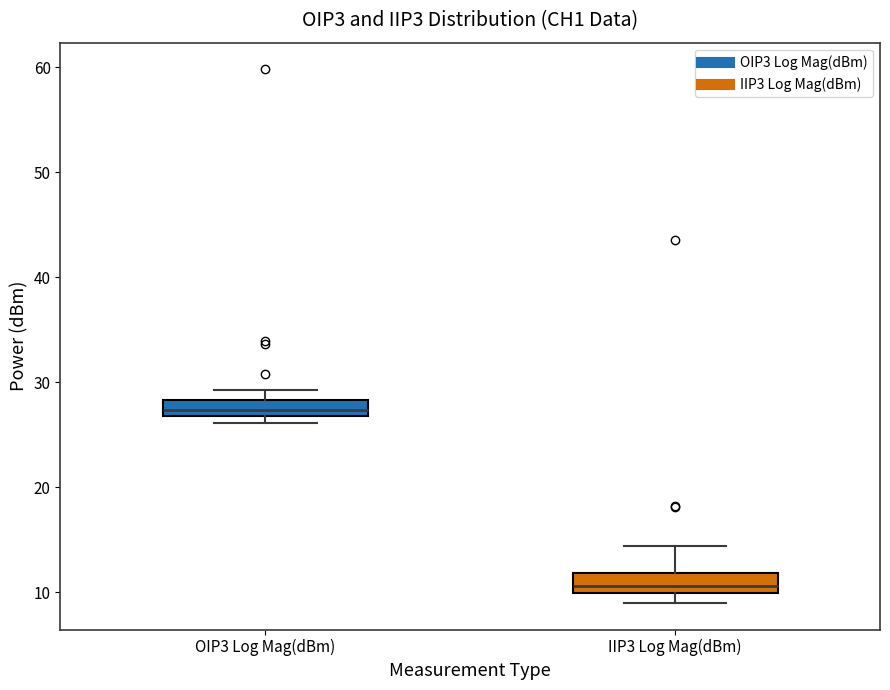

Where is the lower edge of the box for OIP3 Log Mag(dBm) on the y-axis? The values are not printed on the chart, so give them approximately, as read against the axis.

27